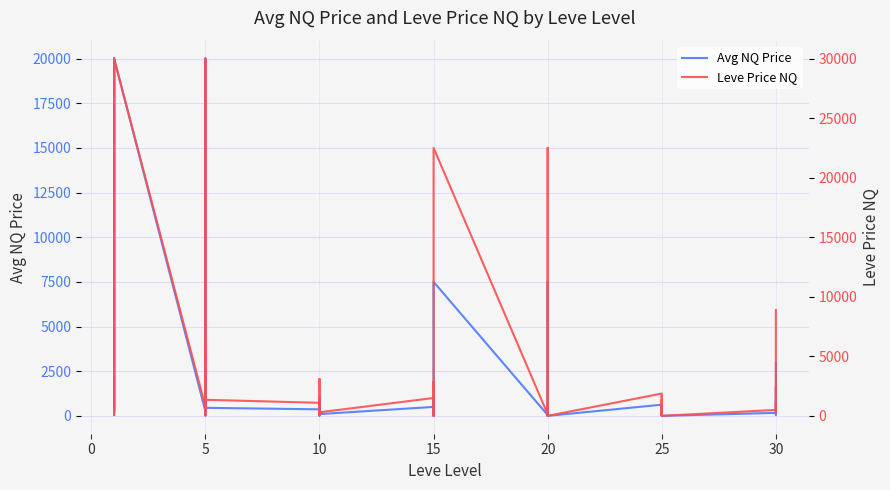

True or false: Leve Price NQ has more than 2 interior local peaks.

True